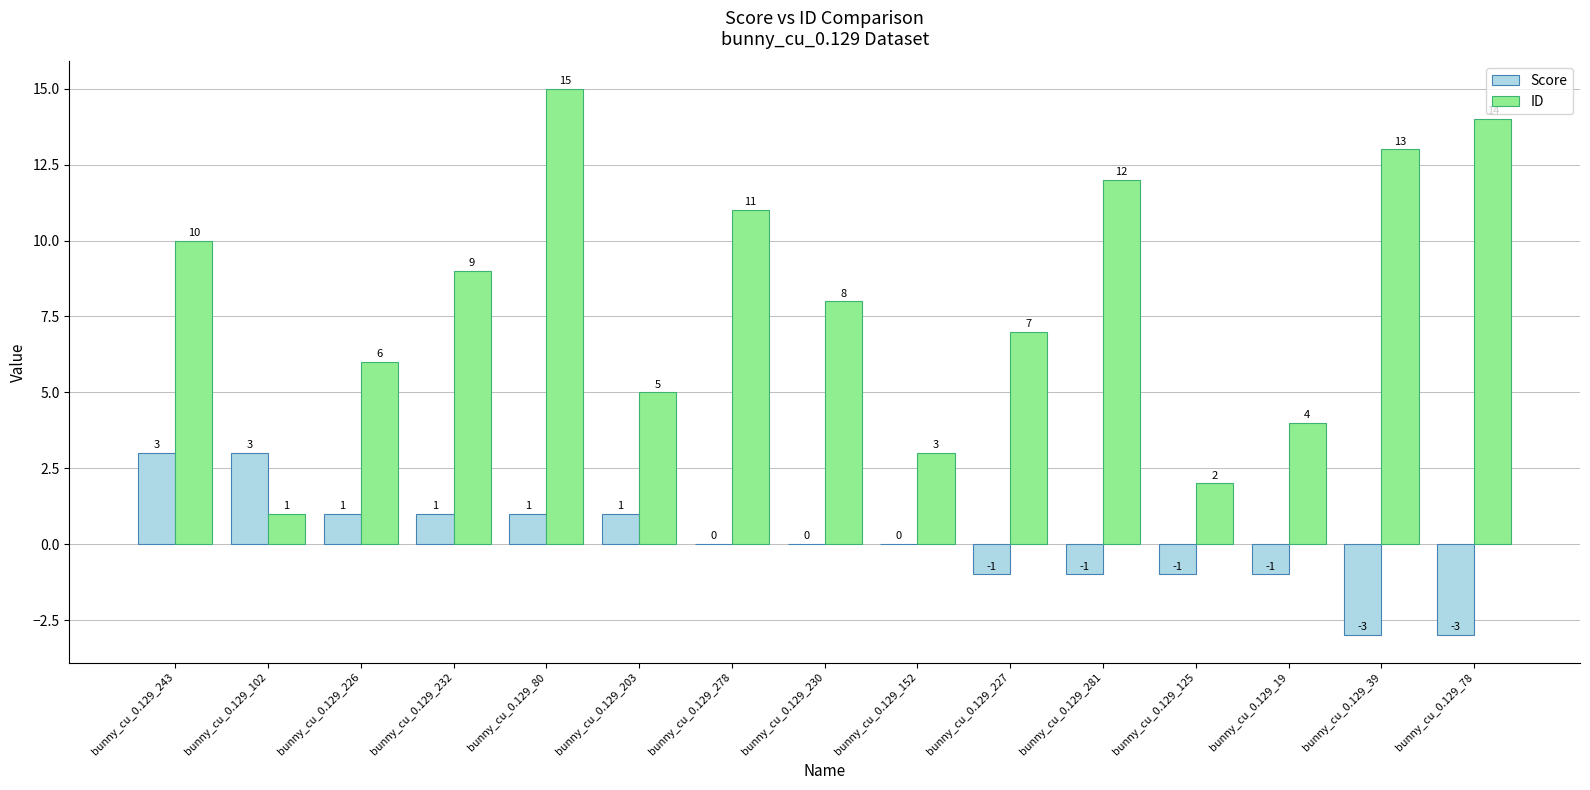

True or false: ID has a value of 1 at bunny_cu_0.129_19.

False